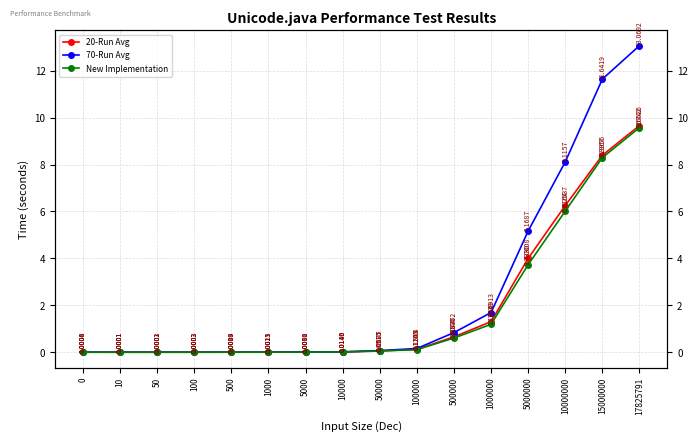

How many data points does each series have?

16